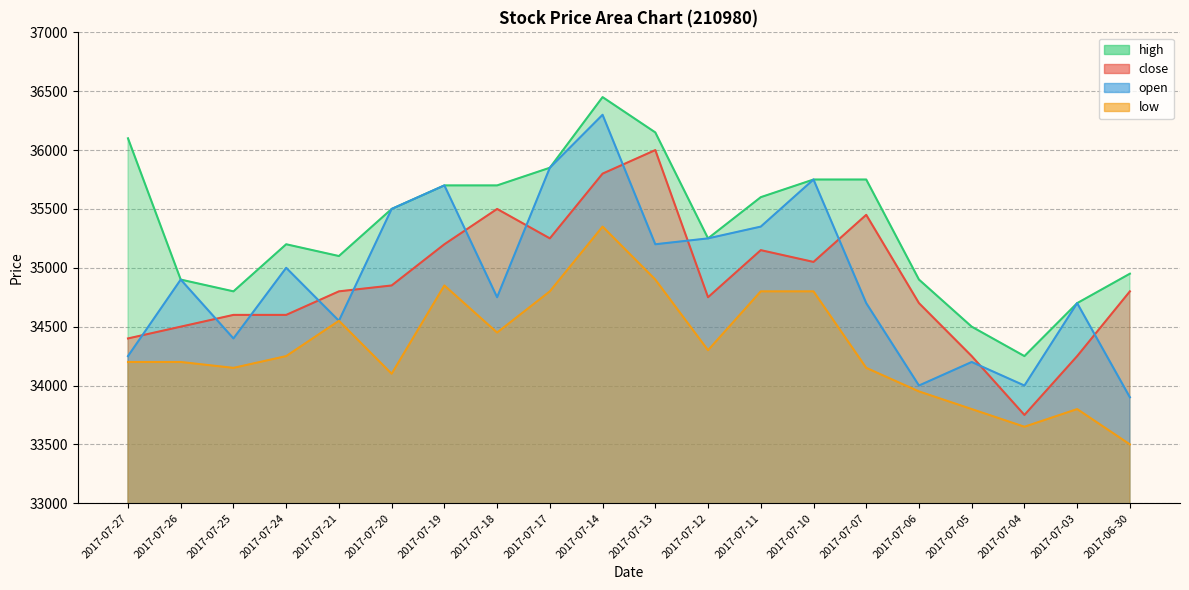

What is the average value of the open series?

34912